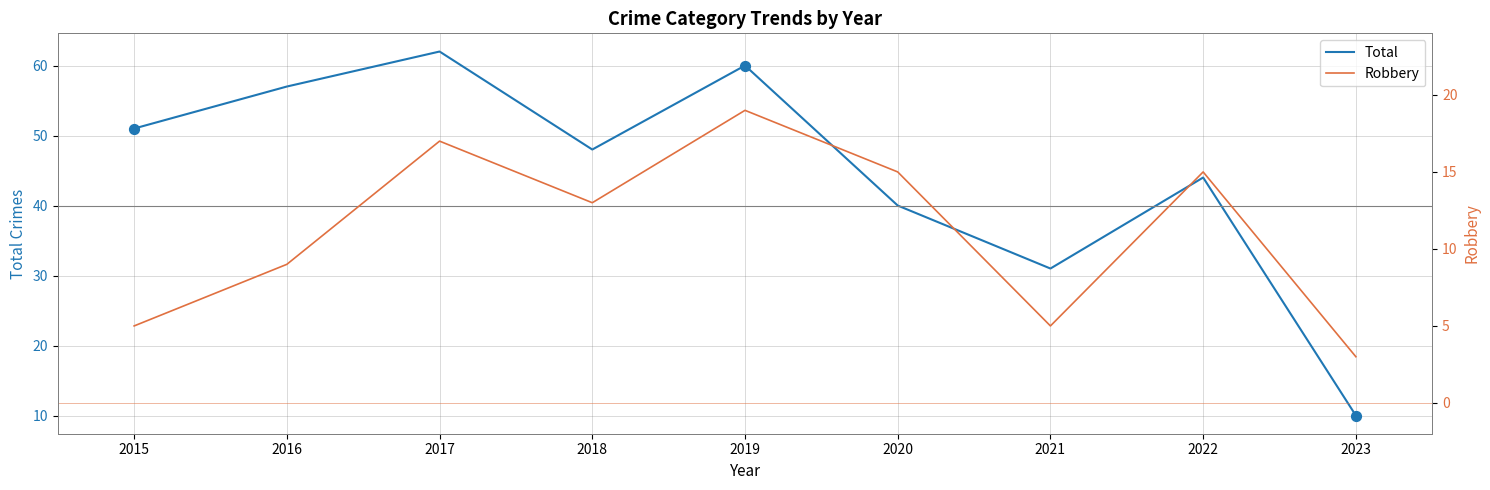

Which series contains the highest Y value?

Total